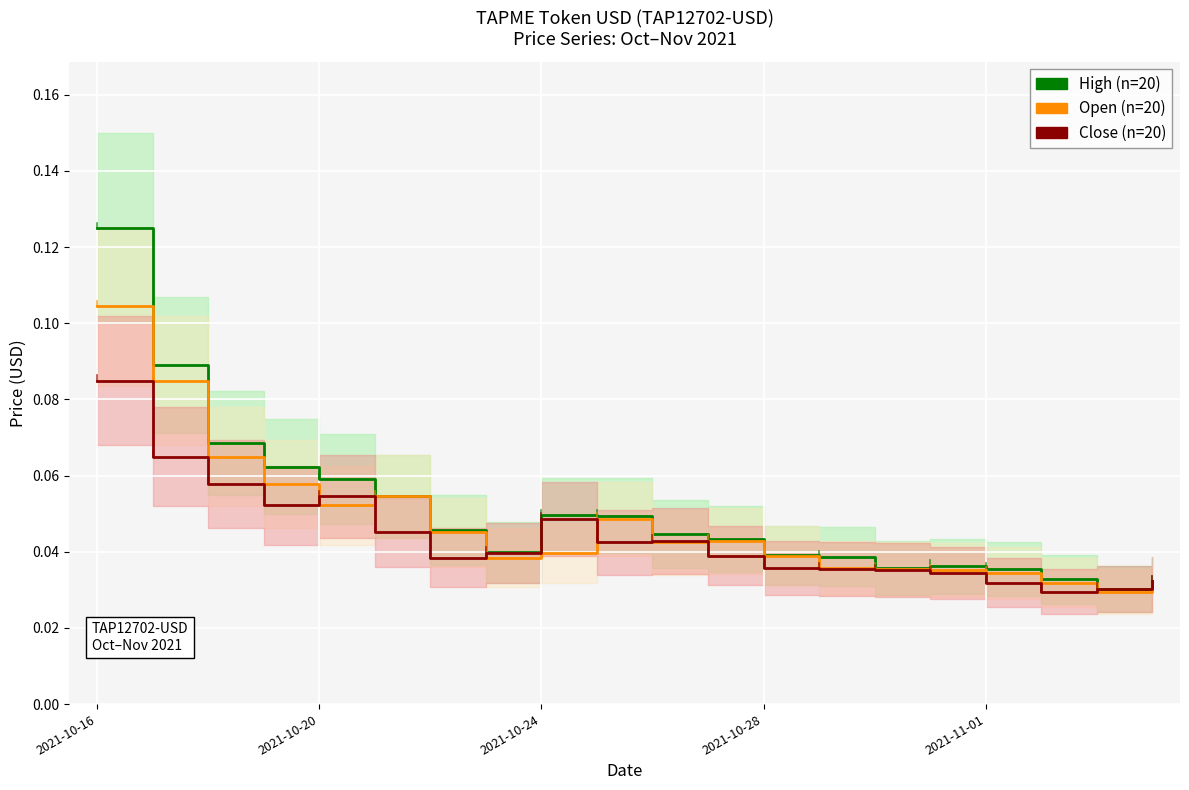

How many series are shown in this chart?

3